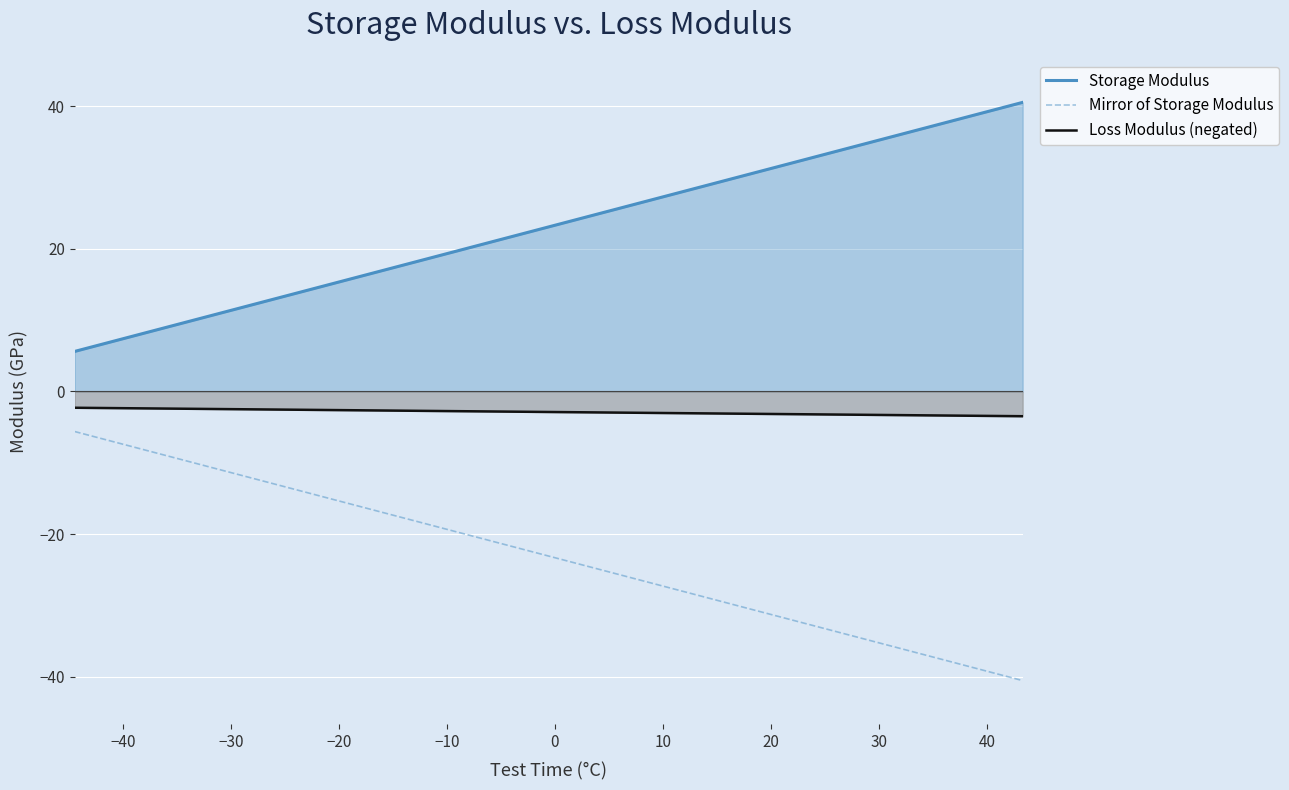

Reading right to left, transcribe all the data shown in this chart.

Storage Modulus: 40.6	39.7	38.8	37.9	37.0	36.1	35.2	34.3	33.4	32.5	31.6	30.7	29.8	28.9	28.0	27.1	26.2	25.3	24.4	23.5	22.6	21.7	20.9	20.0	19.1	18.2	17.3	16.4	15.5	14.6	13.7	12.8	11.9	11.0	10.1	9.2	8.3	7.4	6.5	5.6
Mirror of Storage Modulus: -40.6	-39.7	-38.8	-37.9	-37.0	-36.1	-35.2	-34.3	-33.4	-32.5	-31.6	-30.7	-29.8	-28.9	-28.0	-27.1	-26.2	-25.3	-24.4	-23.5	-22.6	-21.7	-20.9	-20.0	-19.1	-18.2	-17.3	-16.4	-15.5	-14.6	-13.7	-12.8	-11.9	-11.0	-10.1	-9.2	-8.3	-7.4	-6.5	-5.6
Loss Modulus (negated): -3.5	-3.4	-3.4	-3.4	-3.3	-3.3	-3.3	-3.3	-3.2	-3.2	-3.2	-3.1	-3.1	-3.1	-3.0	-3.0	-3.0	-3.0	-2.9	-2.9	-2.9	-2.8	-2.8	-2.8	-2.7	-2.7	-2.7	-2.6	-2.6	-2.6	-2.6	-2.5	-2.5	-2.5	-2.4	-2.4	-2.4	-2.3	-2.3	-2.3